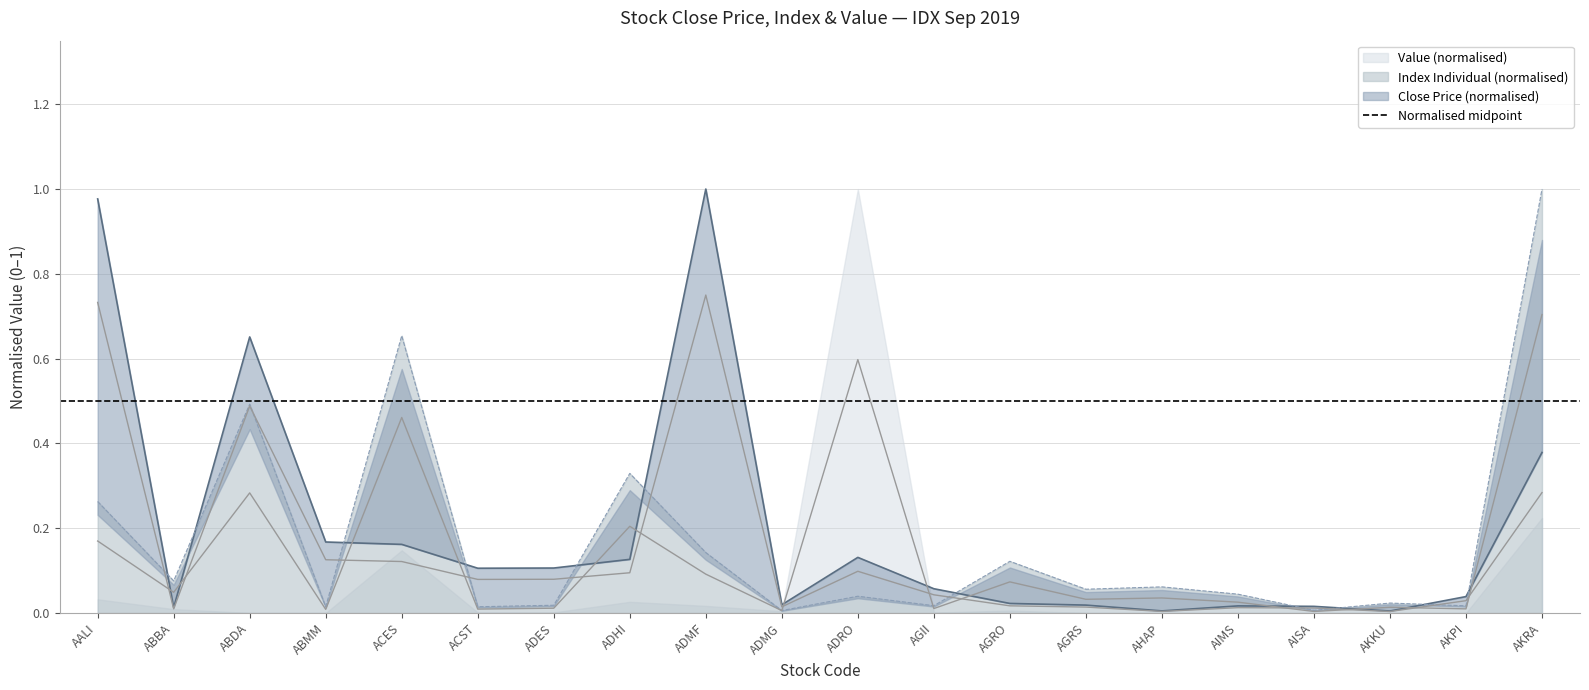

Which series has the largest range (max minus min)?

Close